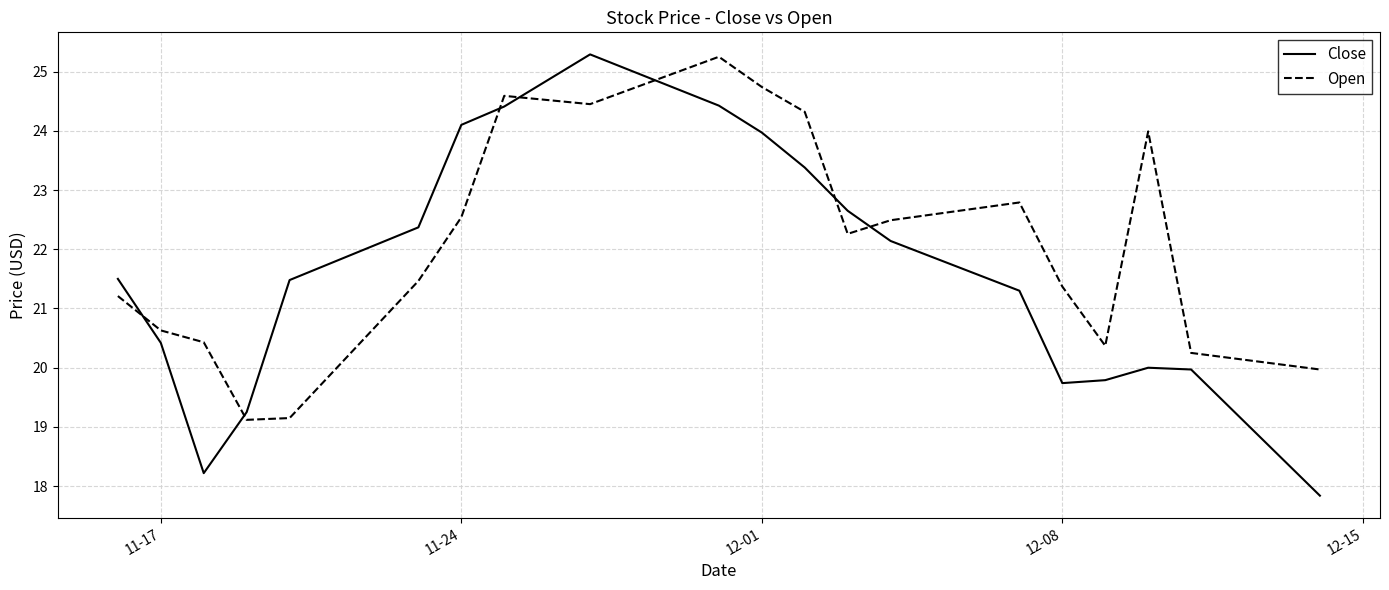

What is the minimum value shown in the chart?

17.8